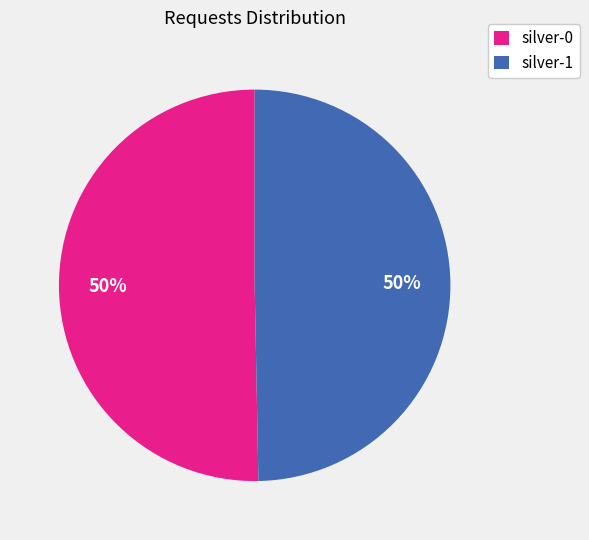

Combined, do silver-0 and silver-1 account for over 50%?

Yes